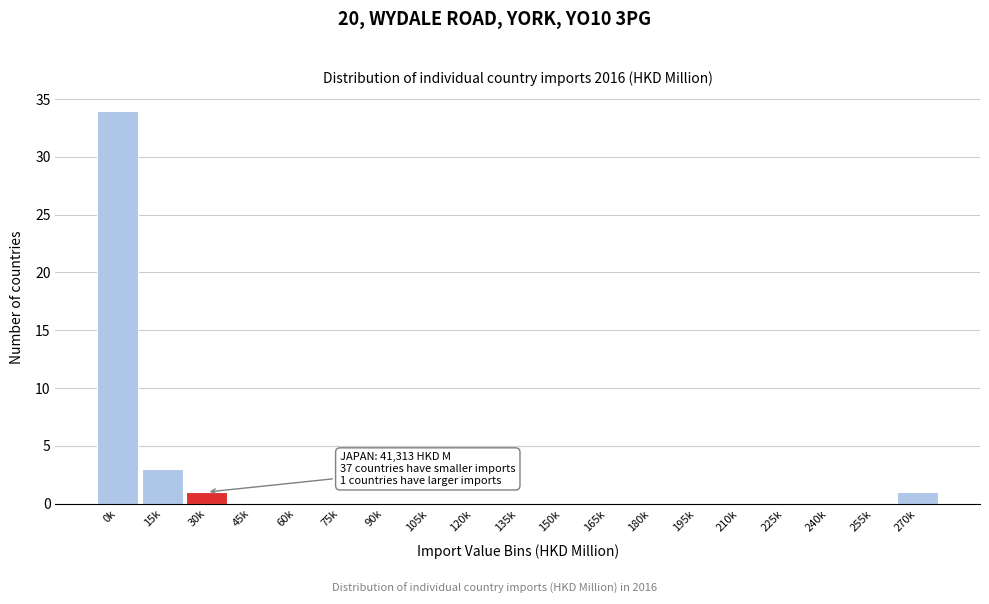

What is the sum of all values?

39